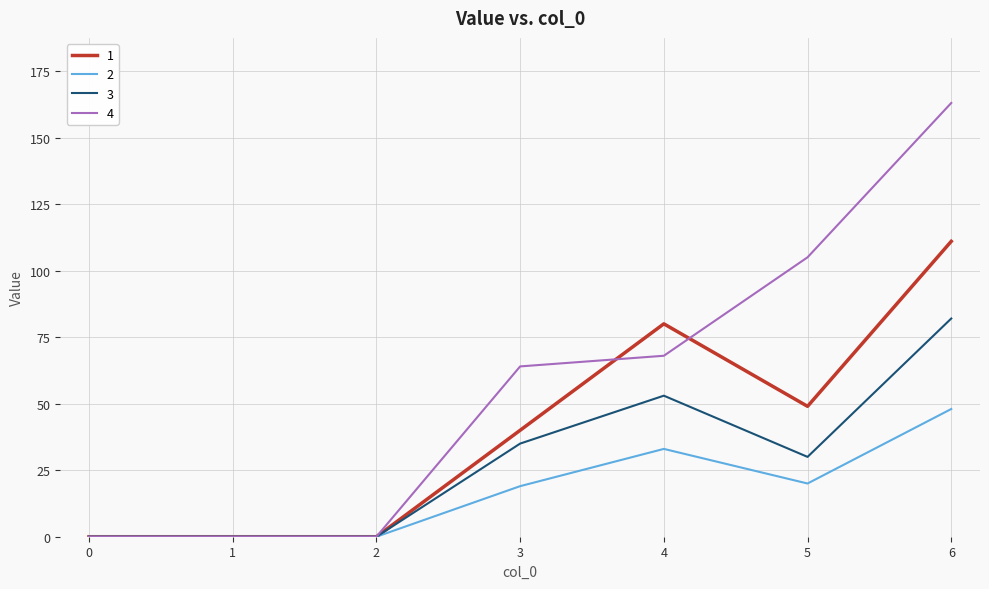

Count the number of categories in the chart.

7